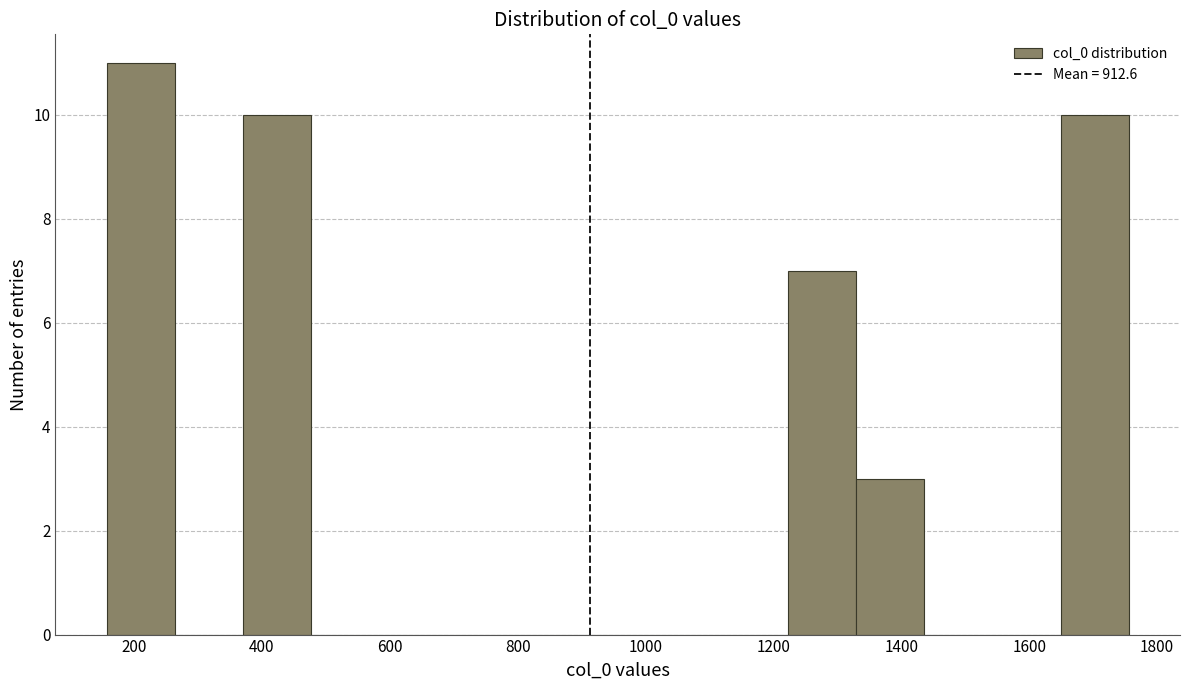

Reading left to right, transcribe this chart: for each bar, give the range it covers on the x-axis and its height. Neither the bar edges nor the heights are printed on the chart, so give them approximately, as read against the axes.

160 to 260: 11
260 to 380: 0
380 to 480: 10
480 to 580: 0
580 to 700: 0
700 to 800: 0
800 to 900: 0
900 to 1000: 0
1000 to 1120: 0
1120 to 1220: 0
1220 to 1320: 7
1320 to 1440: 3
1440 to 1540: 0
1540 to 1640: 0
1640 to 1760: 10